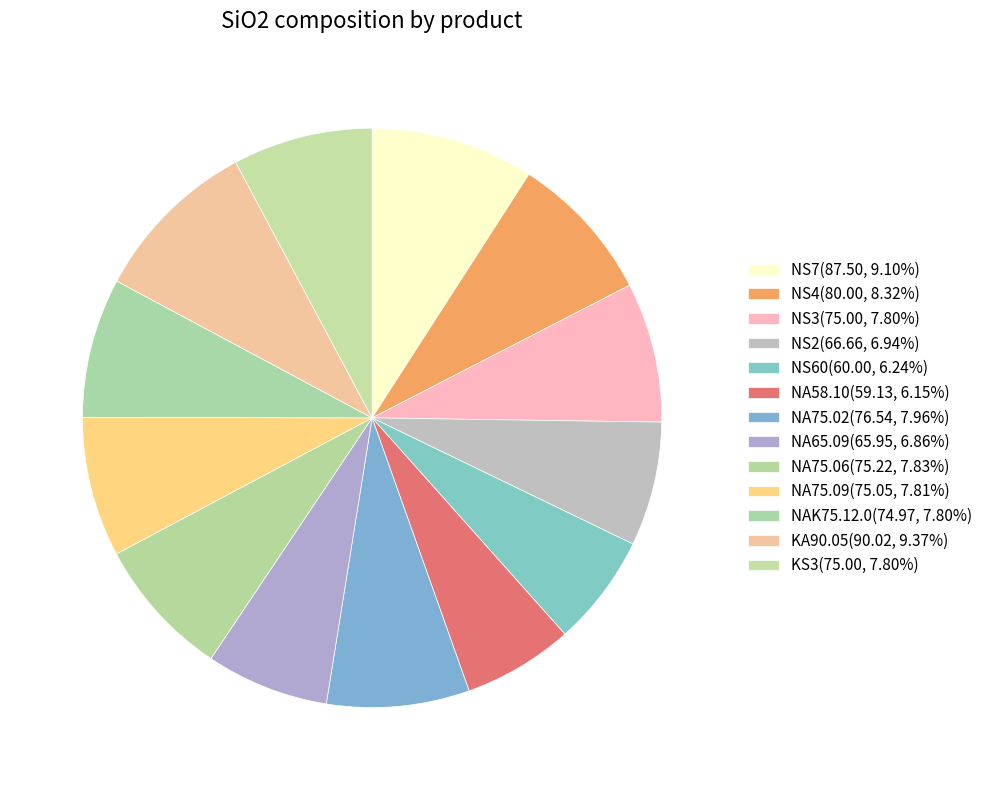

To the nearest percent, what is the combined percentage of KA90.05 and NA58.10?

16%